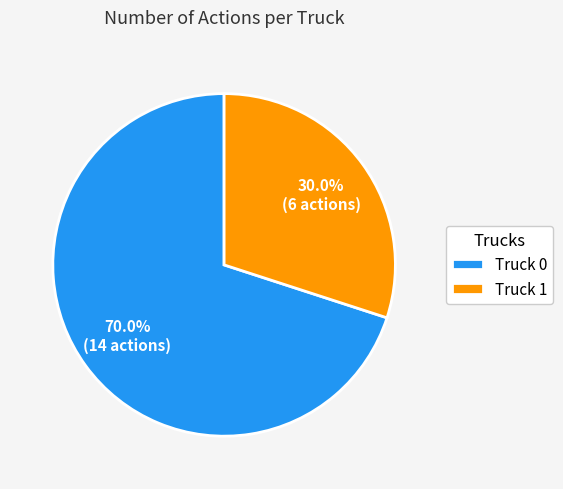

To the nearest percent, what is the difference between the Truck 1 and Truck 0 slice percentages?

40%